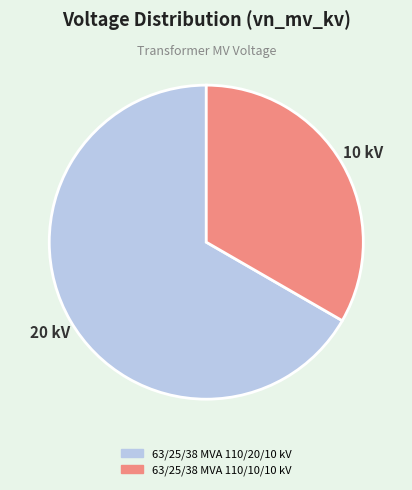

Between 63/25/38 MVA 110/10/10 kV and 63/25/38 MVA 110/20/10 kV, which is larger?

63/25/38 MVA 110/20/10 kV